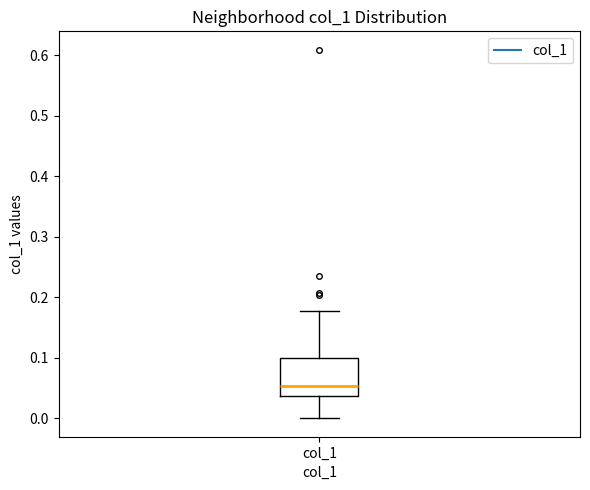

Read this box plot against the y-axis: the position of the median line, the range covered by the box, and the ends of both whiskers. The values are not printed on the chart, so give them approximately, as read against the axis.

median 0.05, box 0.04 to 0.10, whiskers 0.00 to 0.18